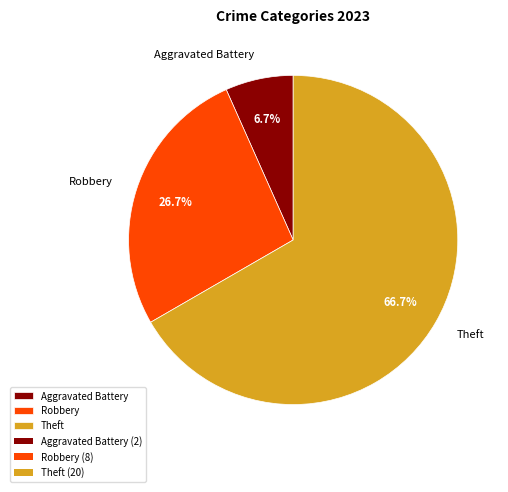

True or false: Aggravated Battery accounts for 1% of the total.

False